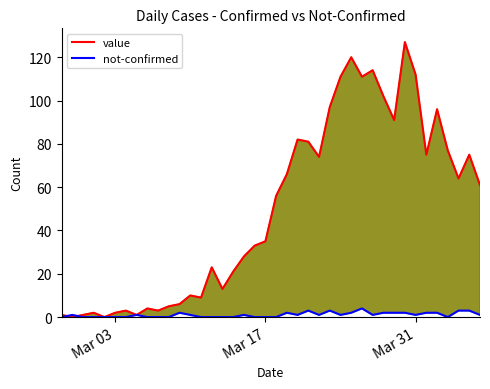

True or false: value has more than 1 interior local peaks.

True